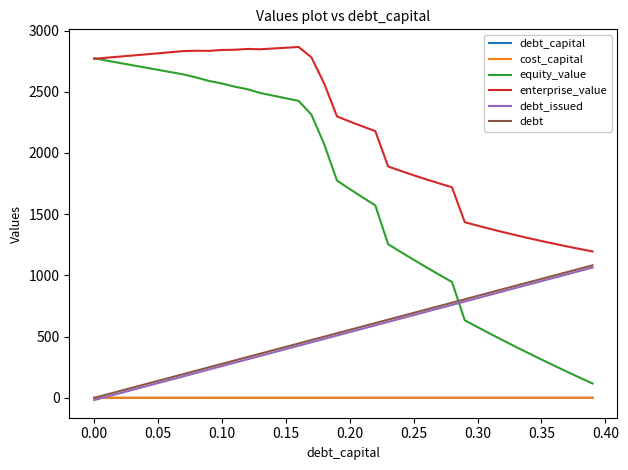

Which series has the widest spread of values?

equity_value